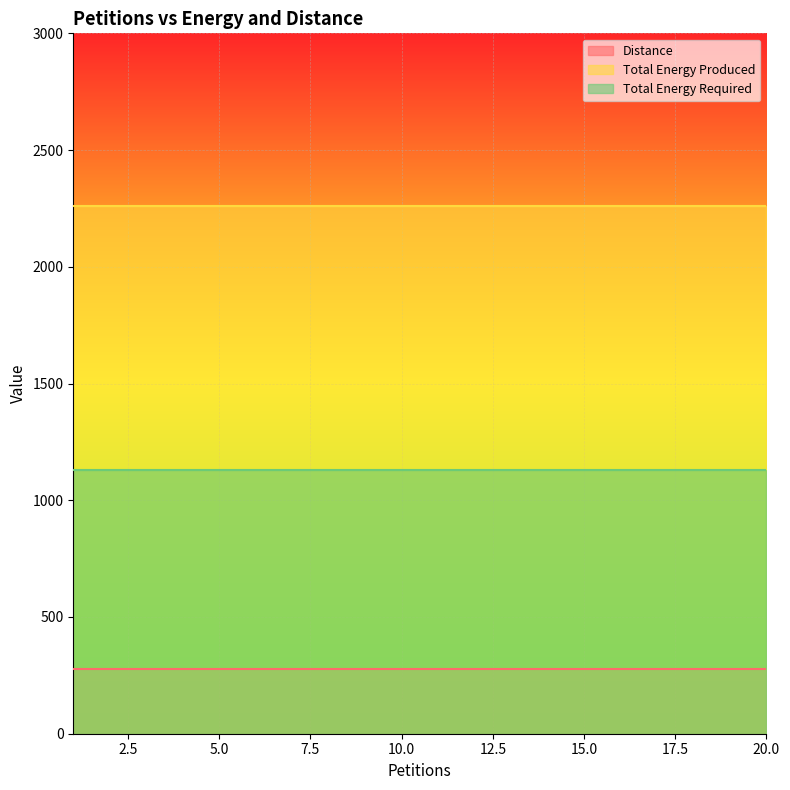

List the series in order of their overall mean, lowest first.

Distance, Total Energy Required, Total Energy Produced